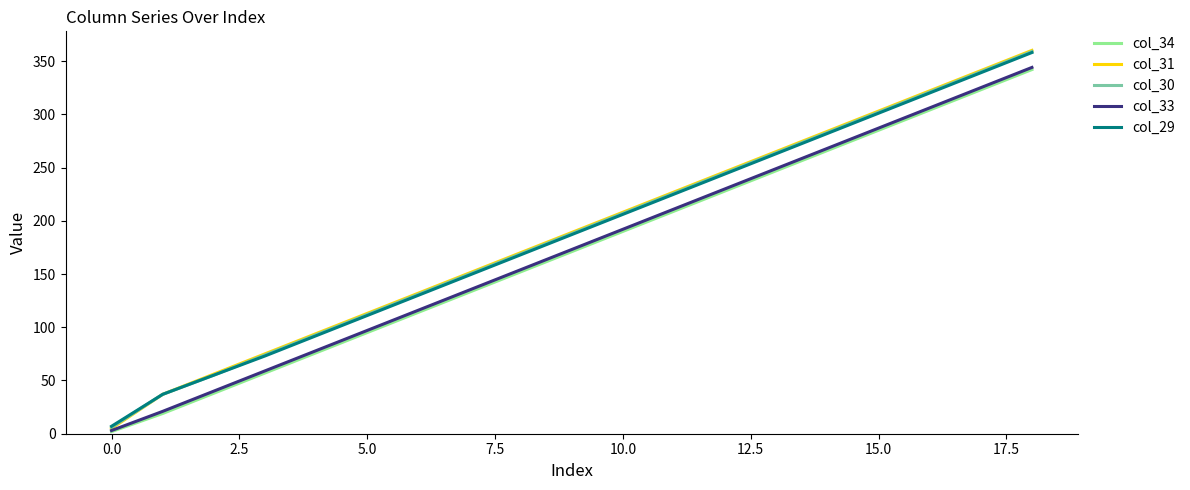

What is the maximum value for col_31?

360